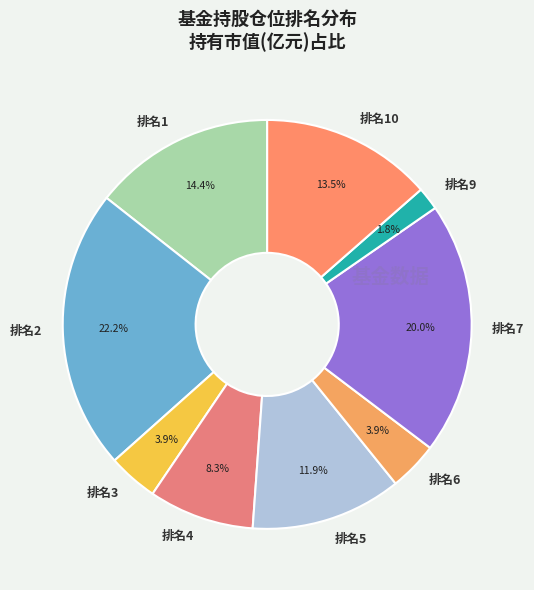

Does any single category account for the majority?

No